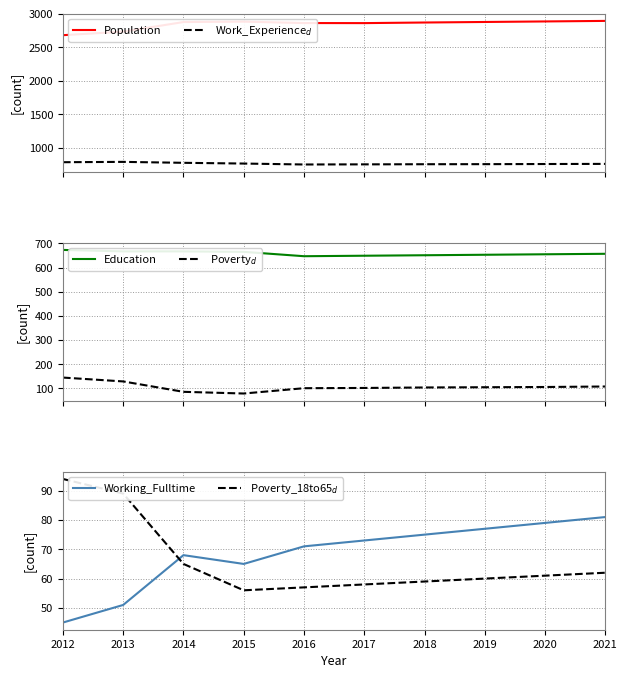

Rank the series by their maximum value, from lowest to highest.

Working_Fulltime, Poverty_18to65$_d$, Poverty$_d$, Education, Work_Experience$_d$, Population